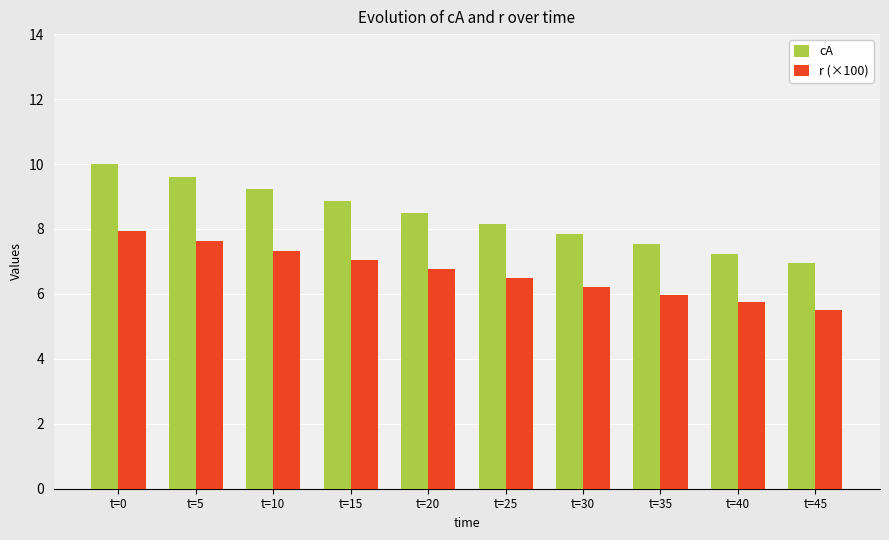

What is the average value of the cA series?

8.4